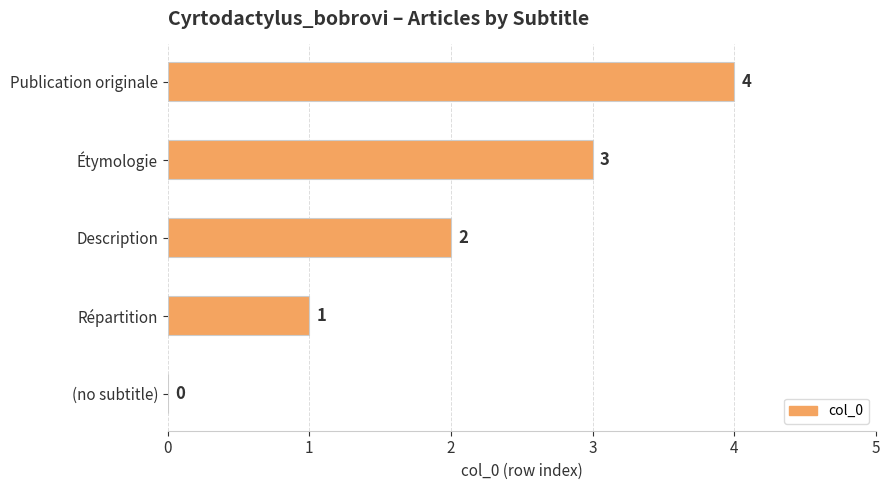

The chart shows a value of 3 at Étymologie. True or false?

True